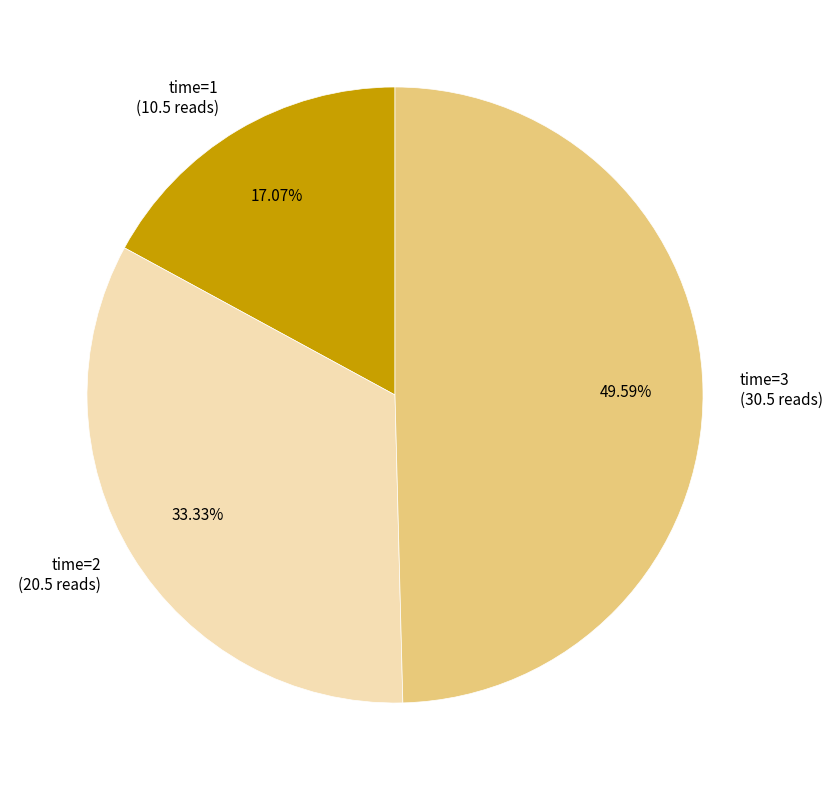

Combined, do time=2 (20.5 reads) and time=1 (10.5 reads) account for over 50%?

Yes